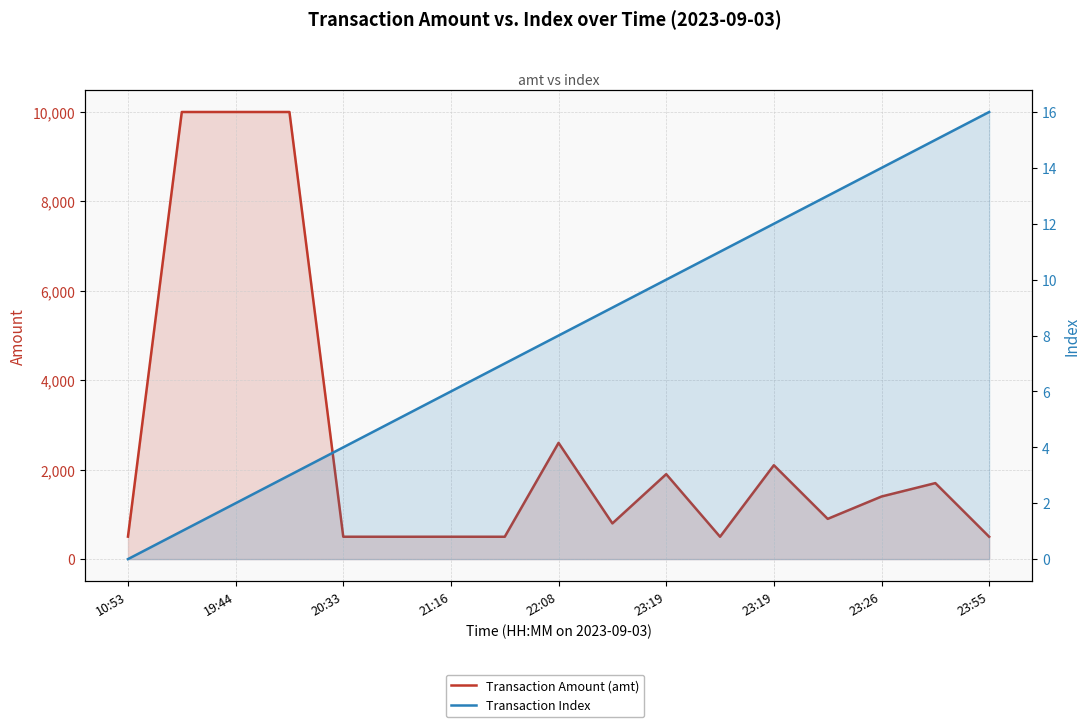

The Transaction Amount (amt) series shows 2345.7 at 15. True or false?

False